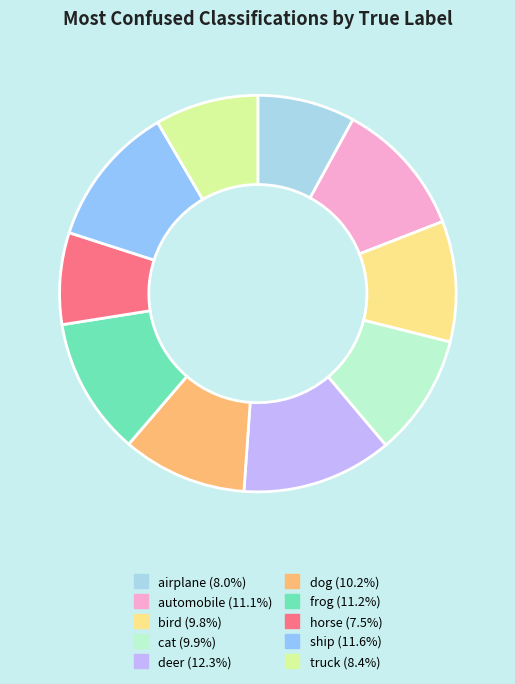

Is there any slice that represents more than half of the pie?

No